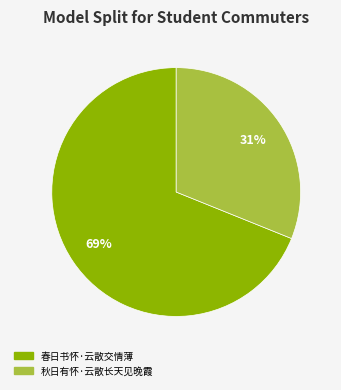

Is the sum of 春日书怀·云散交情薄 and 秋日有怀·云散长天见晚霞 greater than half?

Yes